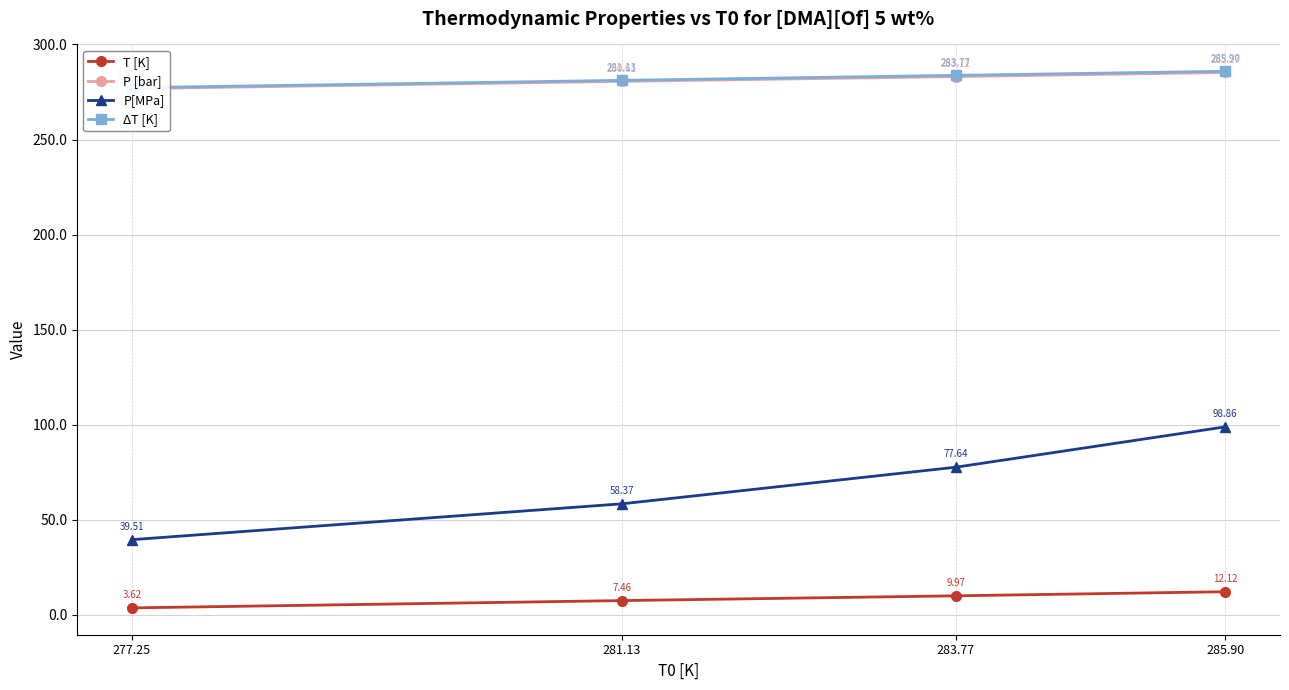

The P[MPa] series shows 23.7 at 277.25. True or false?

False